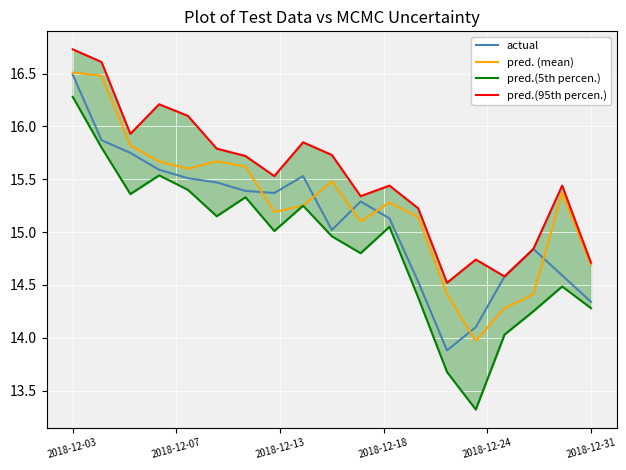

What is the difference between the second highest and second lowest values in the actual series?

1.8